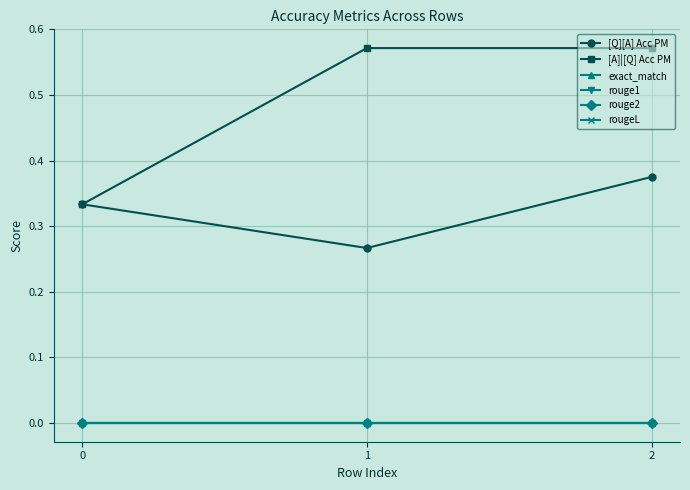

List the series in order of their peak value, lowest first.

exact_match, rouge1, rouge2, rougeL, [Q][A] Acc PM, [A]|[Q] Acc PM